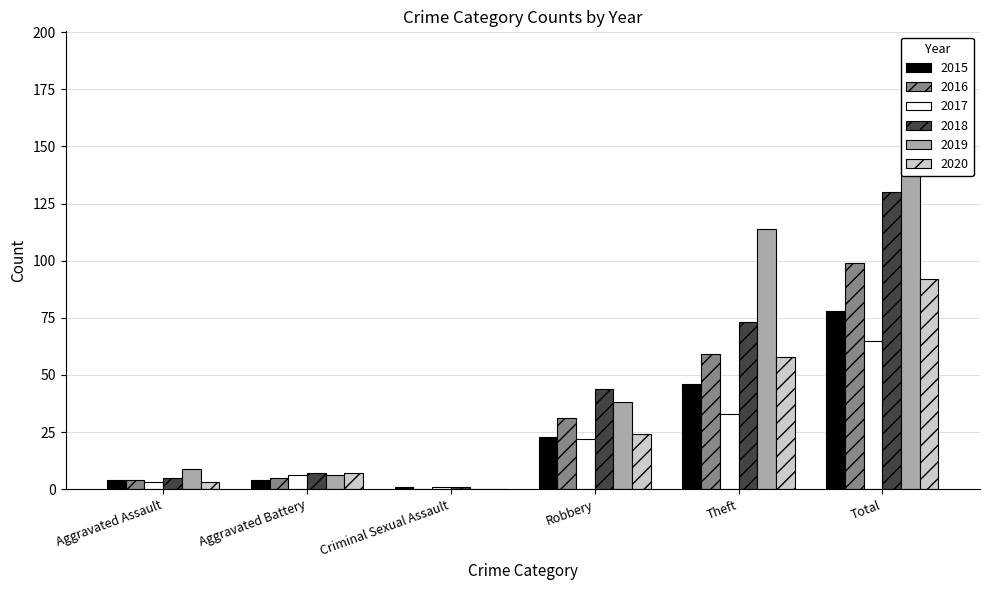

How many bars are there in total?

36